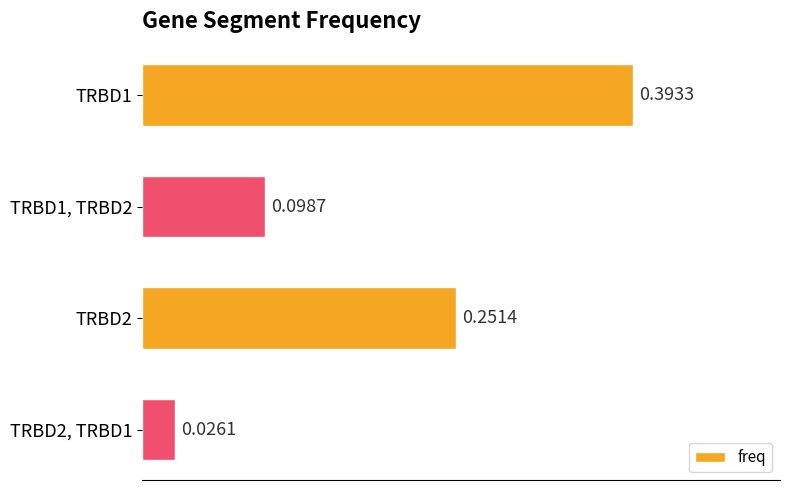

How many distinct data groups are displayed?

1